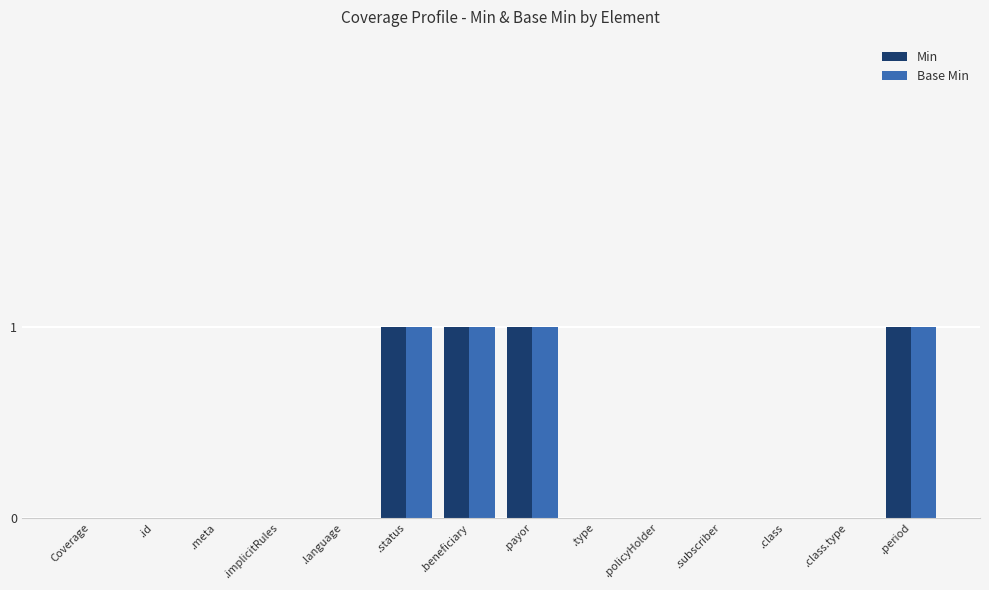

What is the sum of all Min values?

4